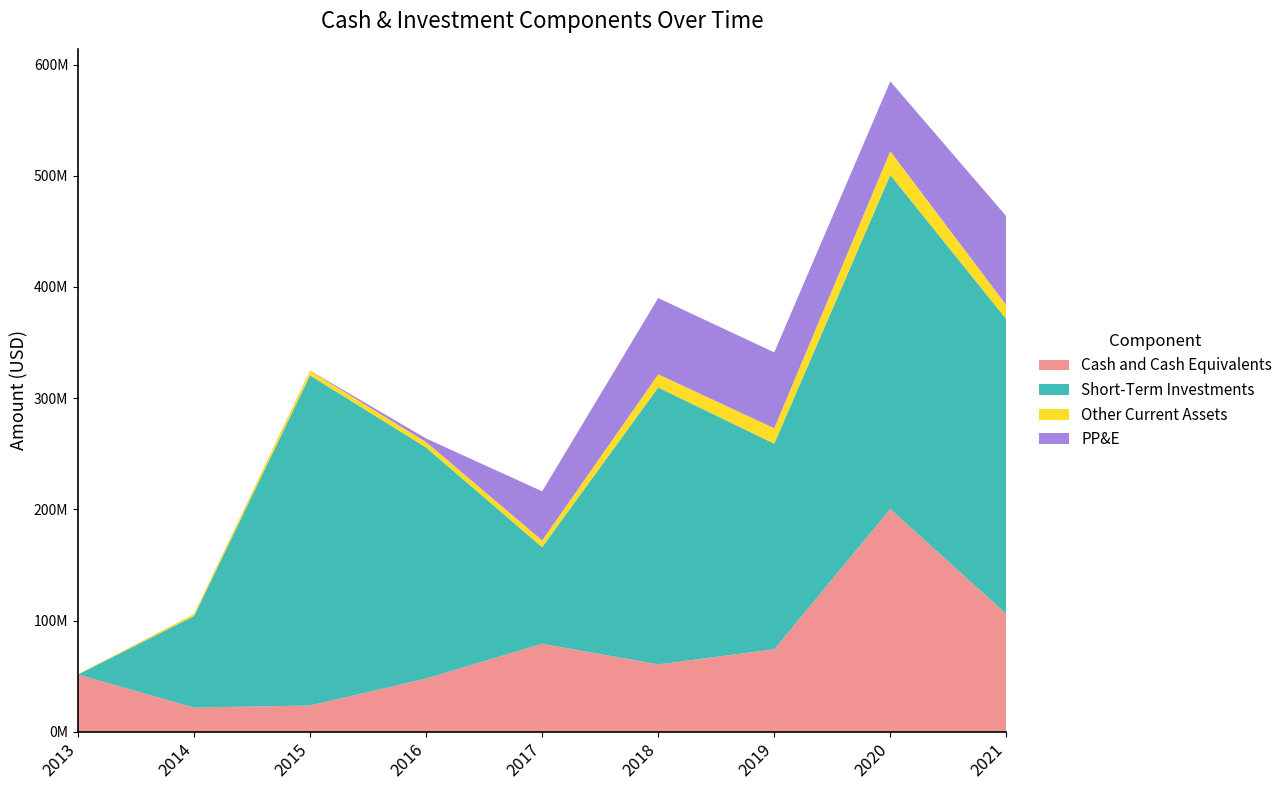

Reading left to right, list all the values displayed in this chart.

Cash and Cash Equivalents: 51615000	21897000	23746000	47968000	79223000	60698000	74317000	200404000	106084000
Short-Term Investments: 0	82219000	296736000	207714000	86873000	248933000	184792000	300255000	264984000
Other Current Assets: 193000	1910000	4115000	4871000	6094000	11858000	13883000	21364000	12567000
PP&E: 8000	48000	270000	3259000	44129000	68576000	68183000	62820000	79939000